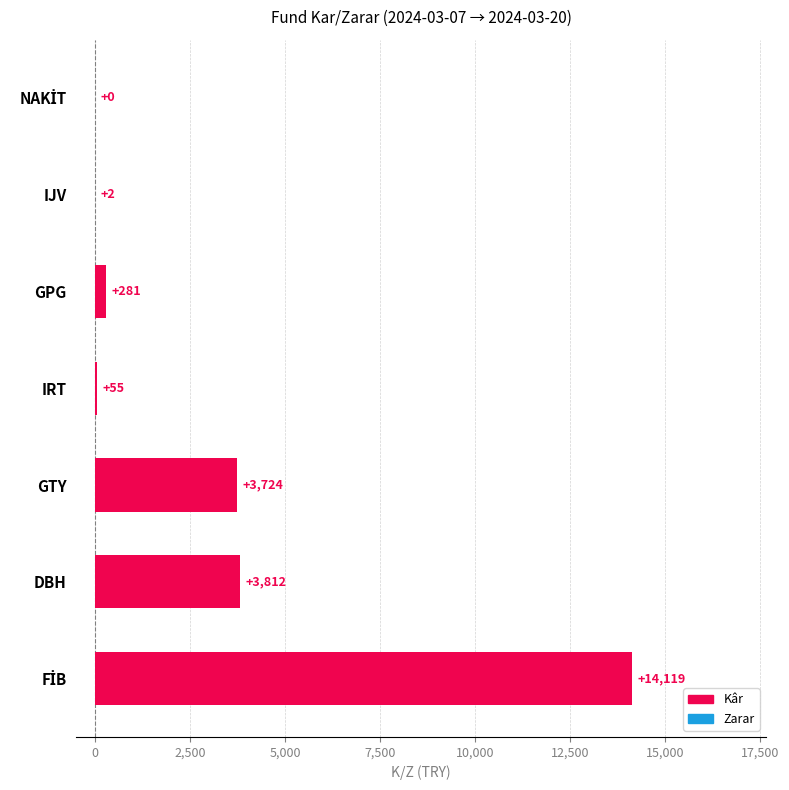

What is the maximum value shown in the chart?

14119.2